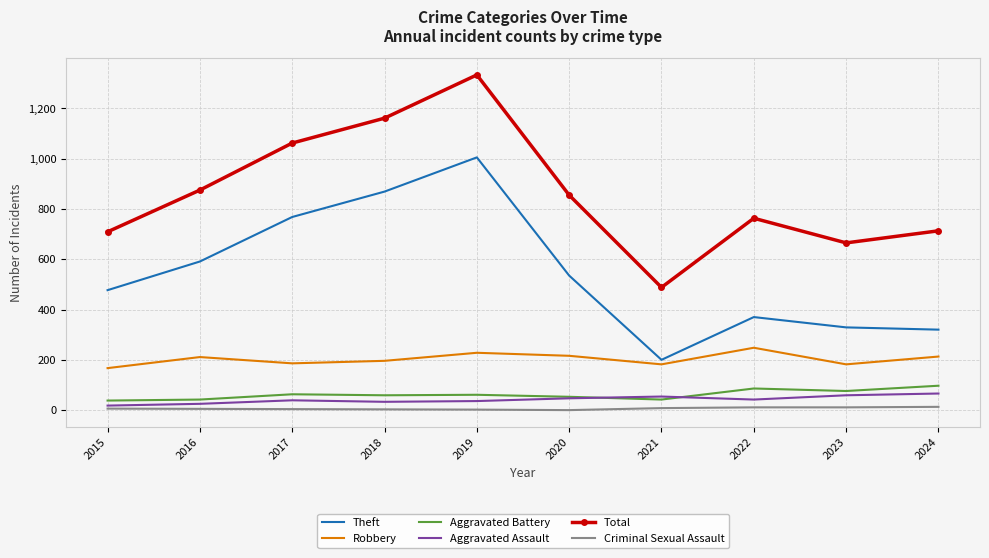

Read the Aggravated Battery value at 2016, to the nearest 10.

40